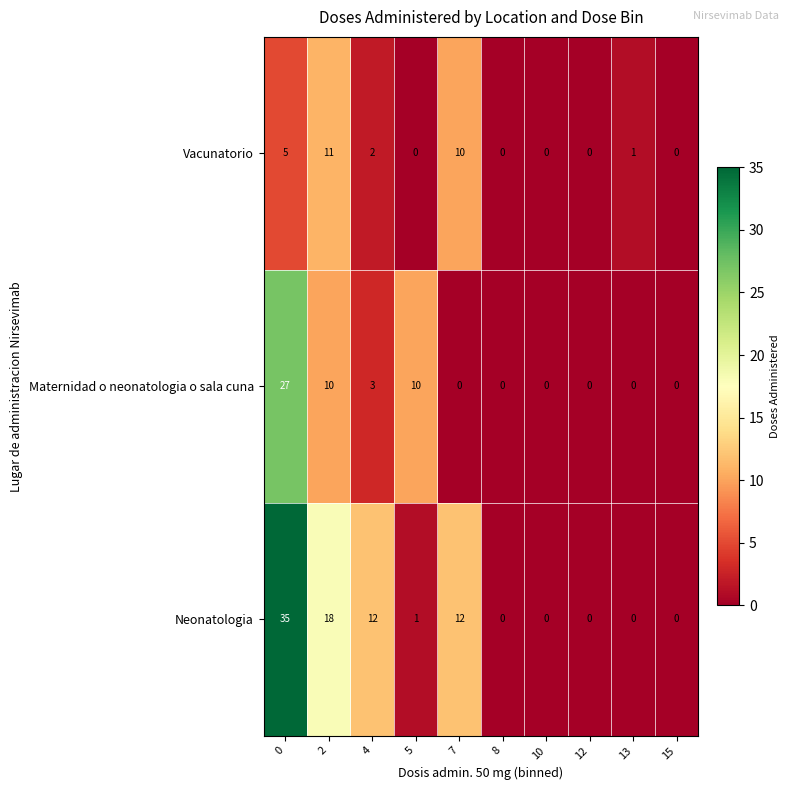

Count the number of data series in this chart.

3